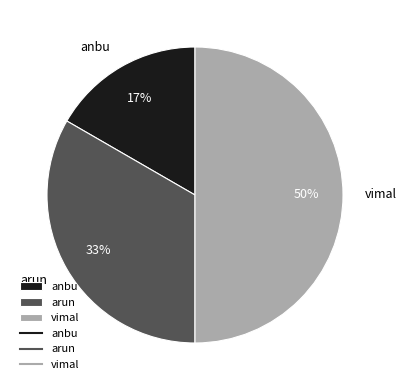

How many segments does this pie chart have?

3